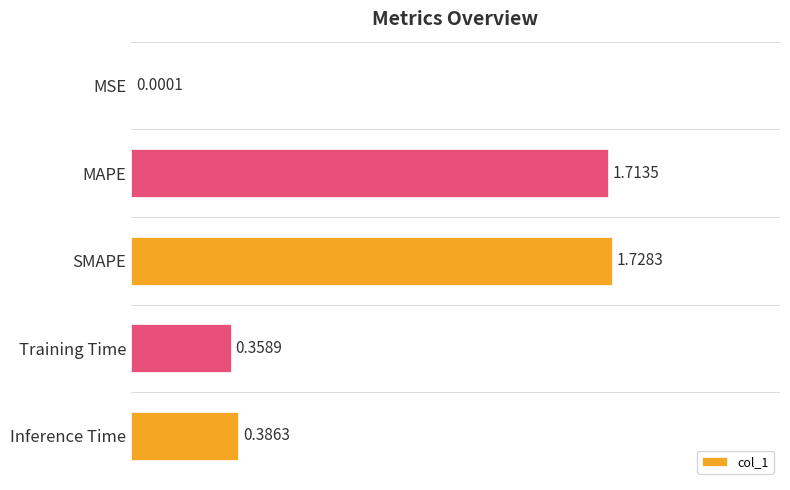

Which has a higher value, Training Time or Inference Time?

Inference Time